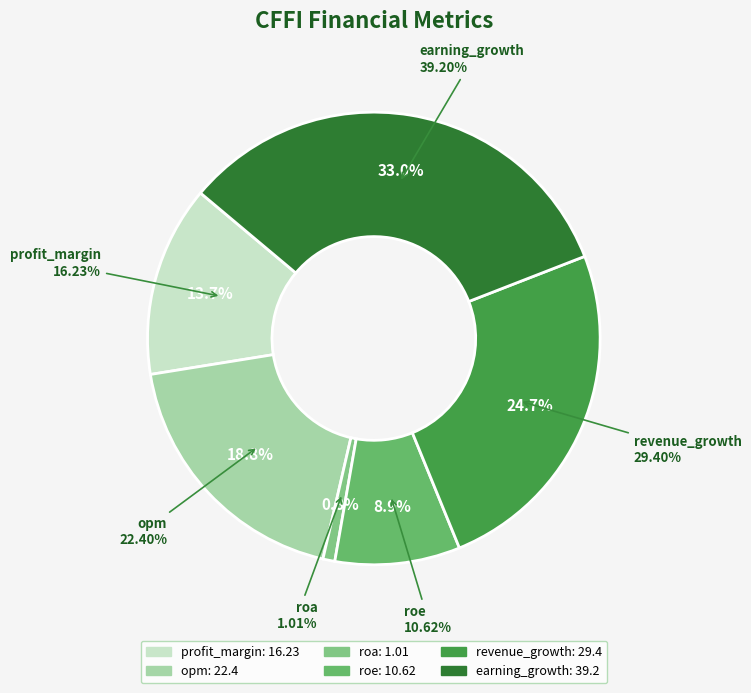

What is the largest slice in the pie chart?

earning_growth